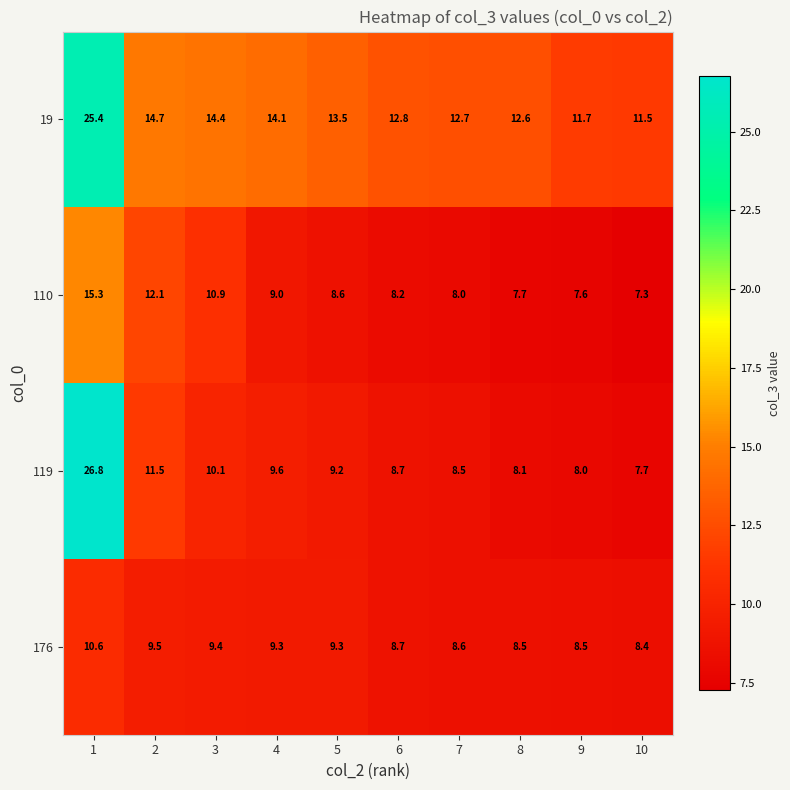

Is it true that 110 equals 12.1 at 2?

True